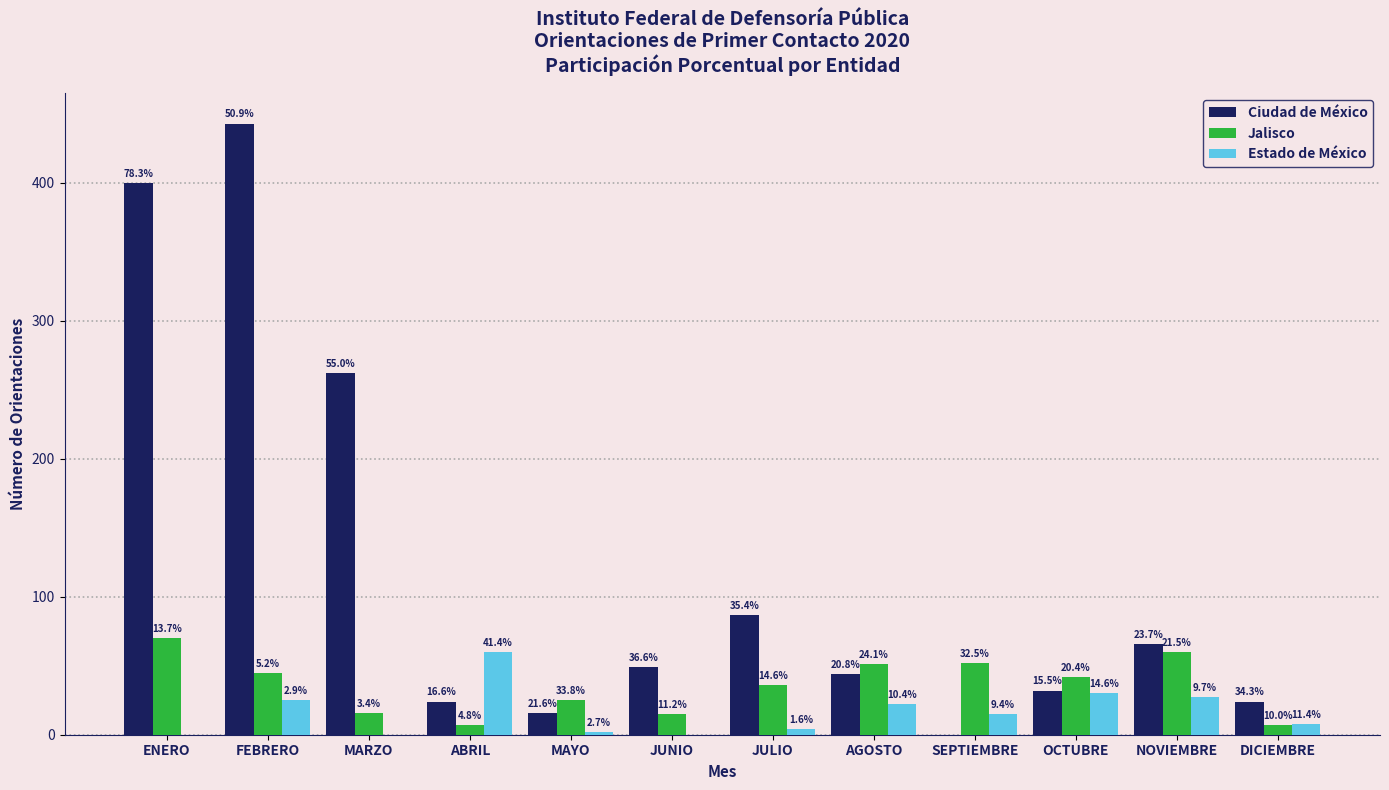

At which category is the sum across all series the highest?

FEBRERO